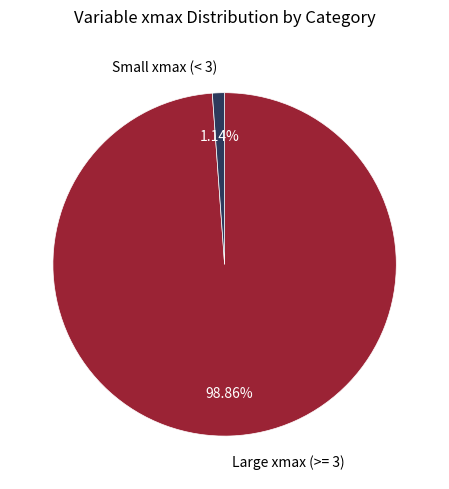

To the nearest percent, what is the average slice percentage?

50%